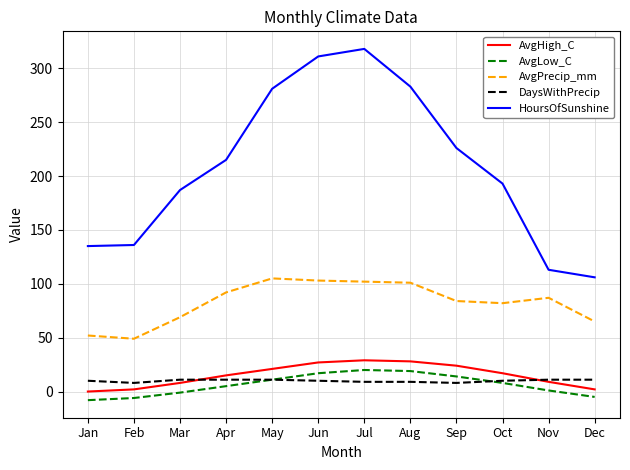

True or false: HoursOfSunshine and DaysWithPrecip intersect in this chart.

False